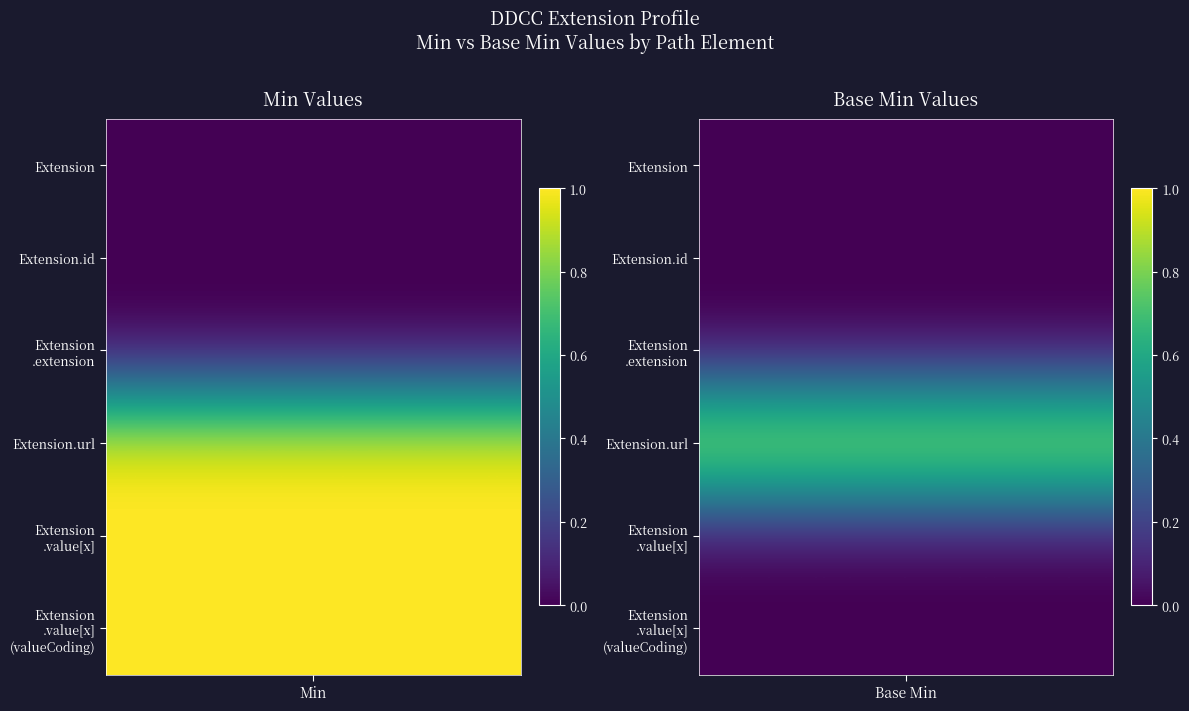

How many data points in Extension.value[x] are above 0?

1